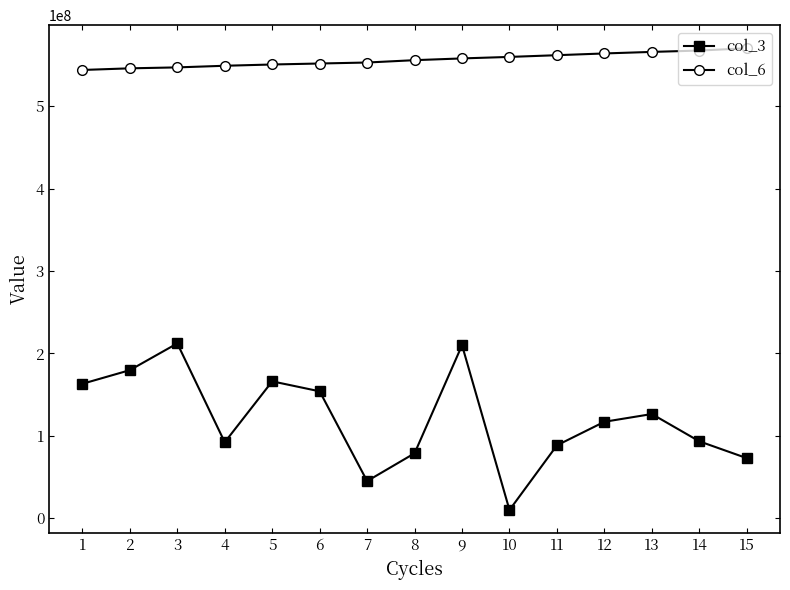

What is the difference between the highest and lowest values at 11?

473390159